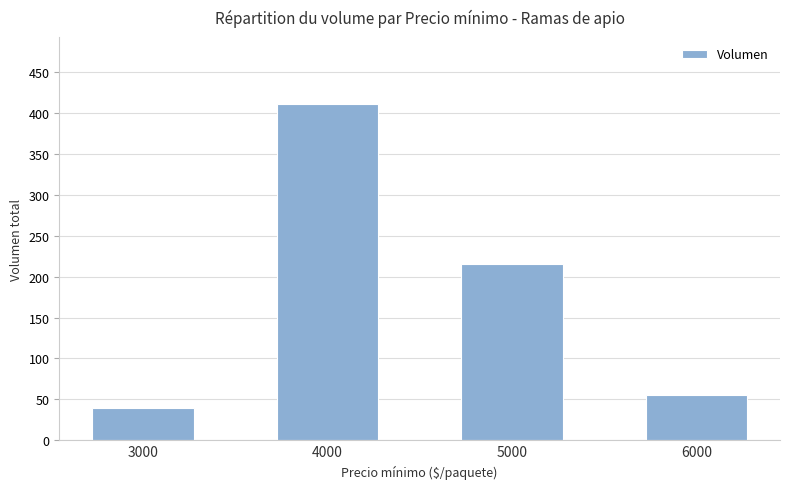

What is the sum of the values at 6000 and 3000?

95